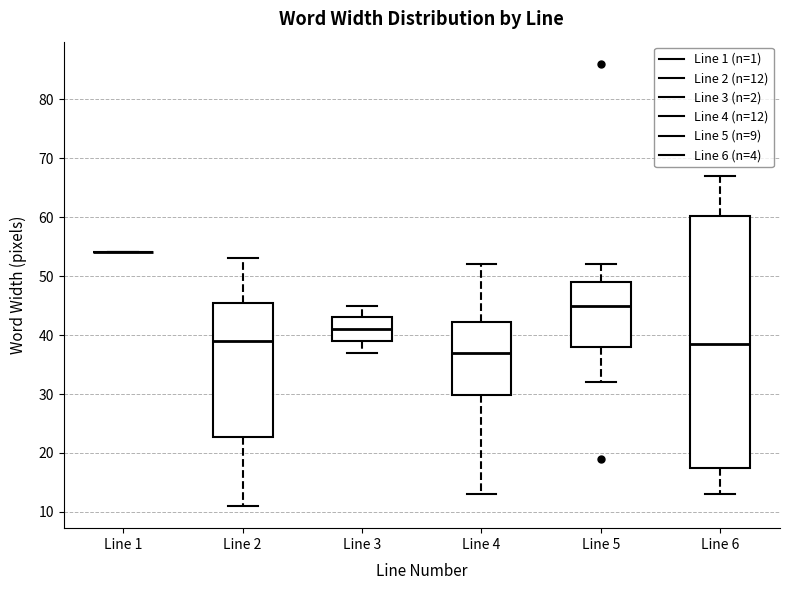

Where is the lower edge of the box for Line 5 on the y-axis? The values are not printed on the chart, so give them approximately, as read against the axis.

38